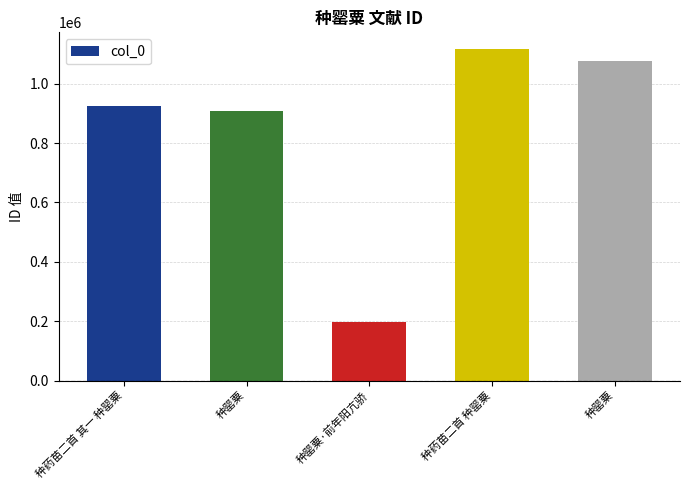

List the labels in order of value, largest first.

种药苗二首 种罂粟, 种罂粟, 种药苗二首 其一 种罂粟, 种罂粟, 种罂粟·前年阳亢骄